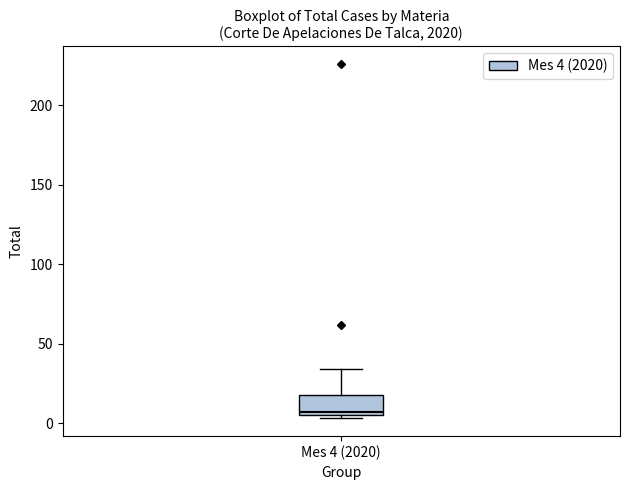

Read this box plot against the y-axis: the position of the median line, the range covered by the box, and the ends of both whiskers. The values are not printed on the chart, so give them approximately, as read against the axis.

median 5 (just above the box's lower edge), box 5 to 20, whiskers 5 (just below the box's lower edge) to 35